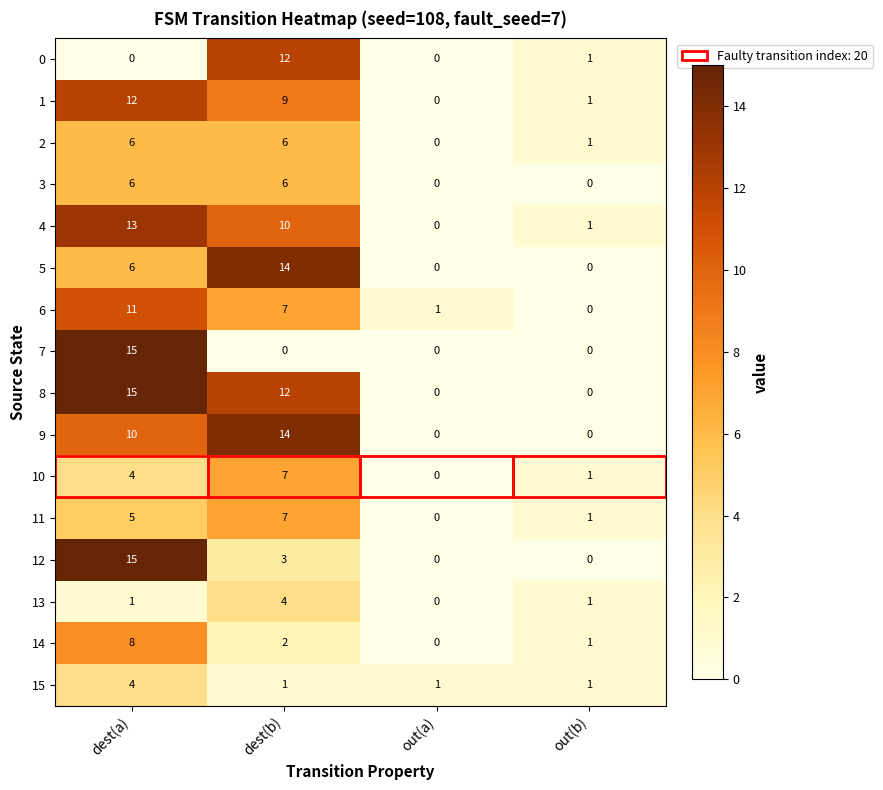

At which category does the chart reach its peak across all series?

dest(a)